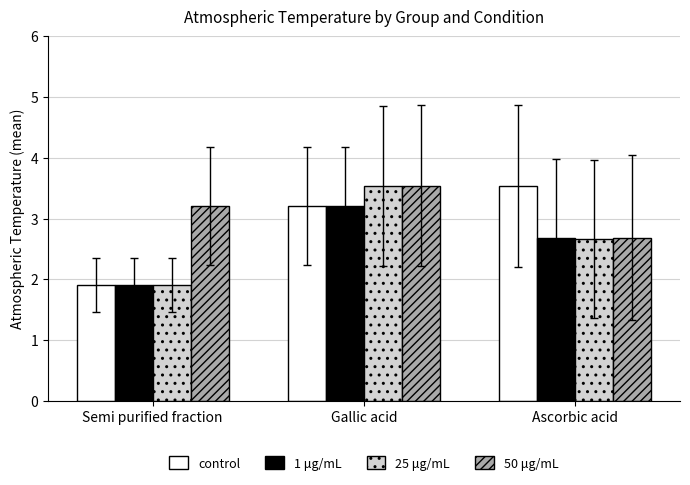

What is the difference between the maximum and second lowest values in the 50 μg/mL series?

0.3